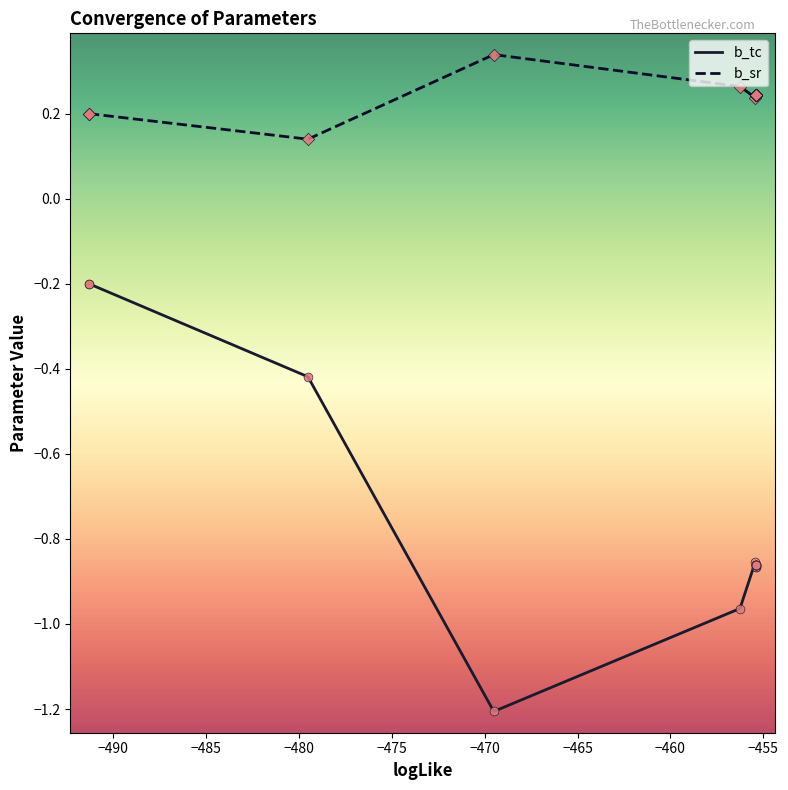

Which series has the largest total across all categories?

b_sr